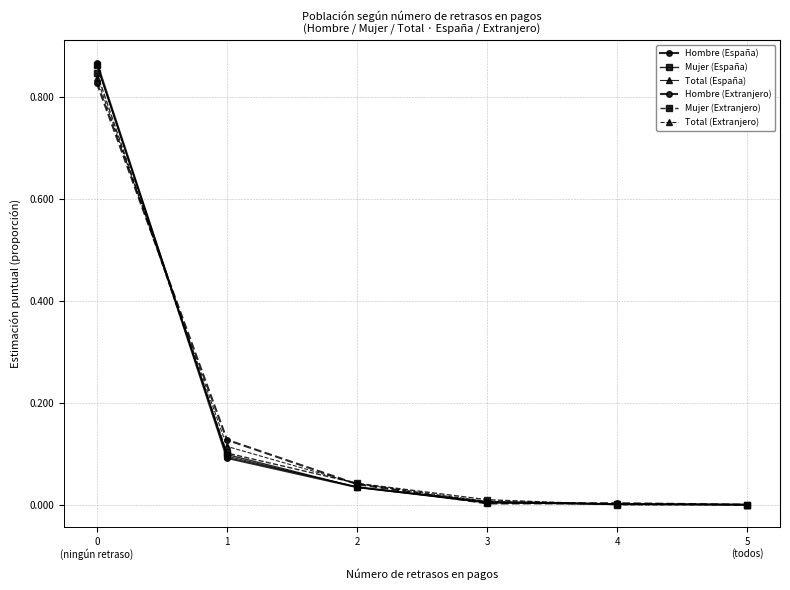

What is the label of the 2nd point from the left?

1